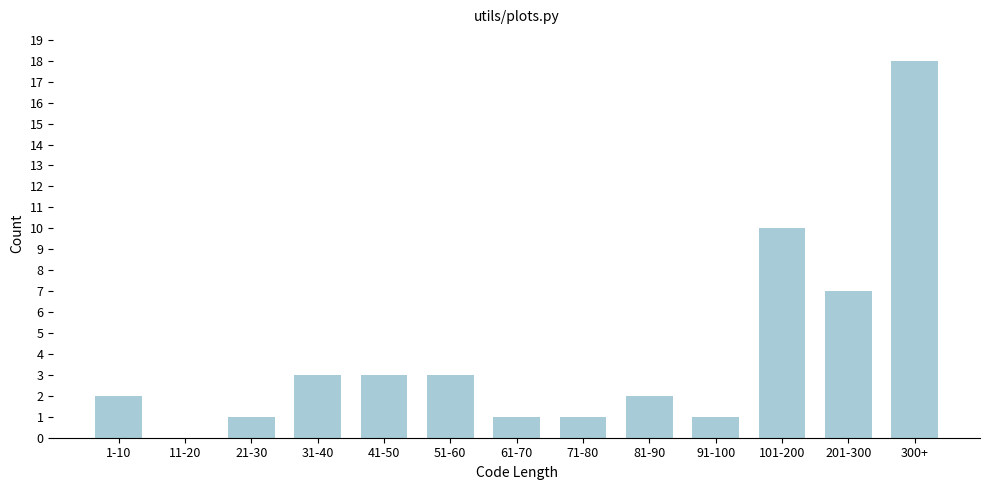

Reading left to right, extract all data points from this chart.

1-10=2	11-20=0	21-30=1	31-40=3	41-50=3	51-60=3	61-70=1	71-80=1	81-90=2	91-100=1	101-200=10	201-300=7	300+=18